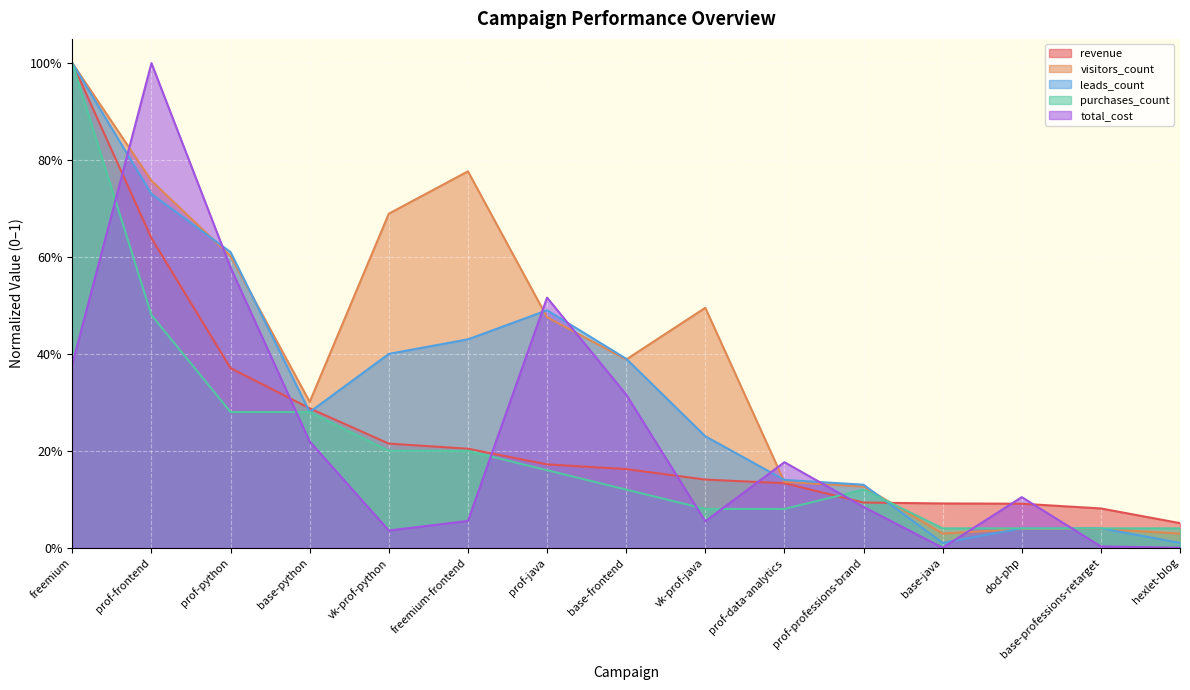

Which series has the widest spread of values?

total_cost